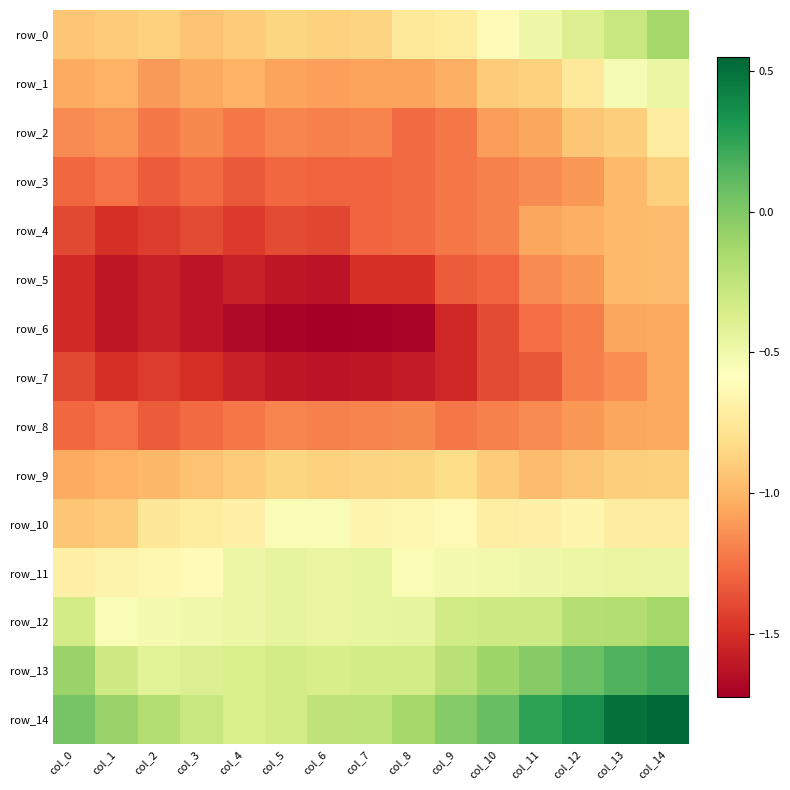

At how many categories does at least one series exceed -1?

15